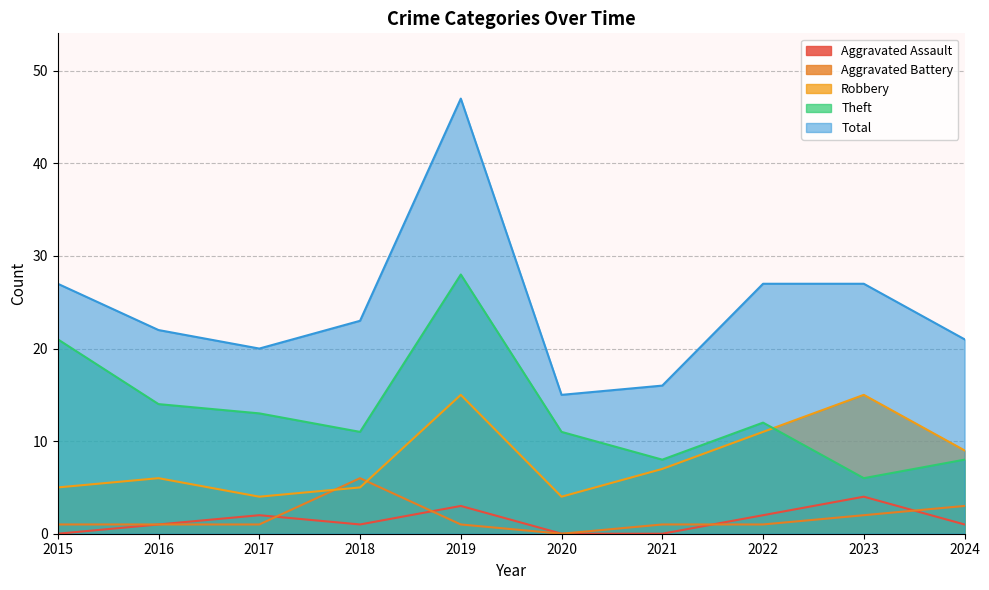

Which label corresponds to the smallest value in the chart?

2015